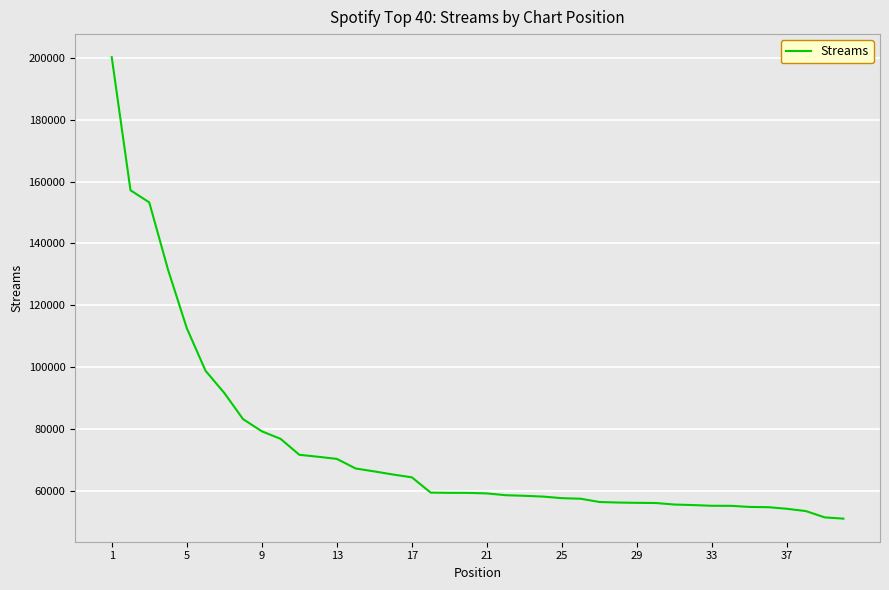

What is the maximum value shown in the chart?

200220